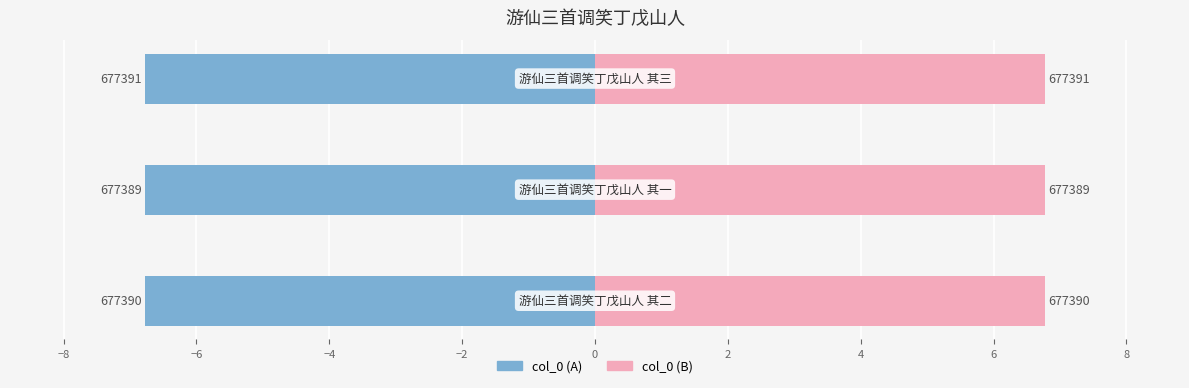

Reading left to right, extract all data points from this chart.

col_0 (left): -6.8	-6.8	-6.8
col_0 (right): 6.8	6.8	6.8